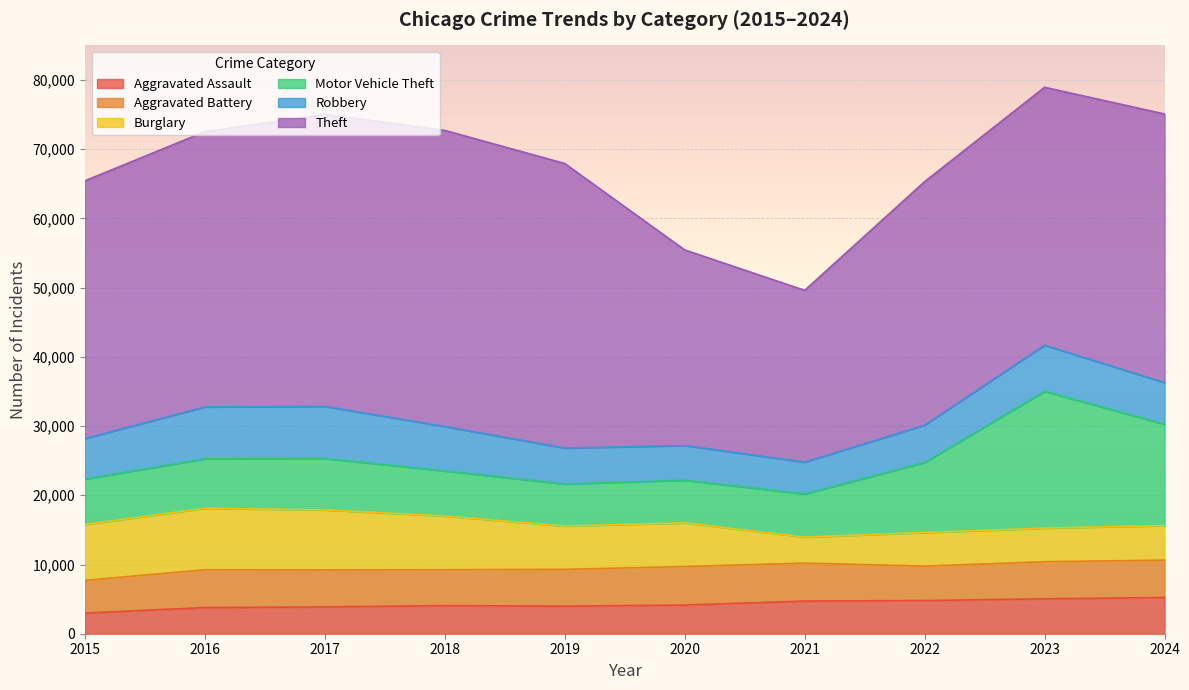

Where does the Aggravated Assault series first go above 4144?

2021